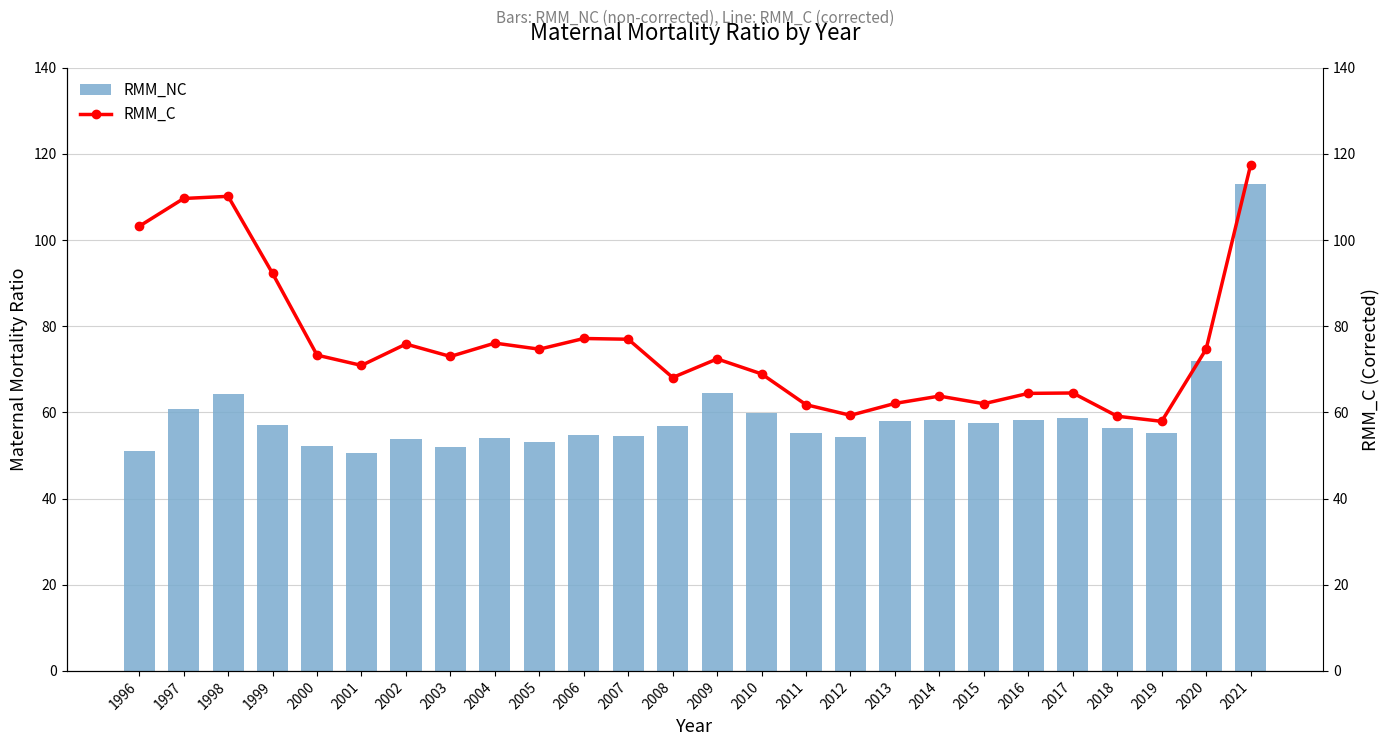

The RMM_NC series shows 26.1 at 2003. True or false?

False